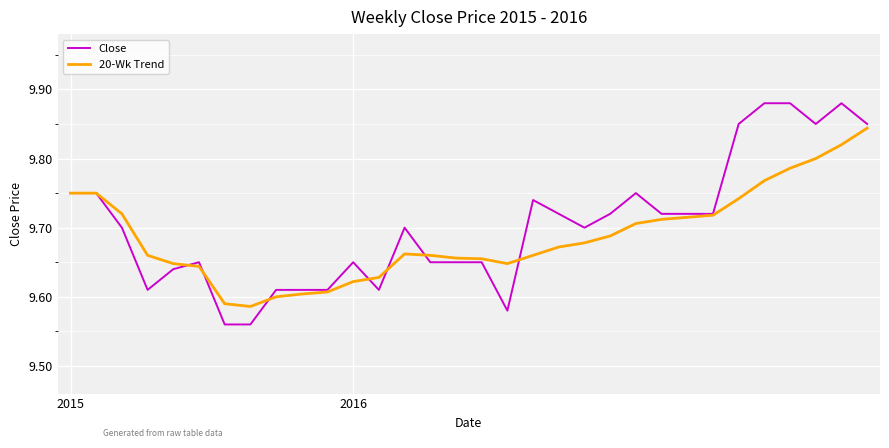

List the series in order of their peak value, lowest first.

20-Wk Trend, Close